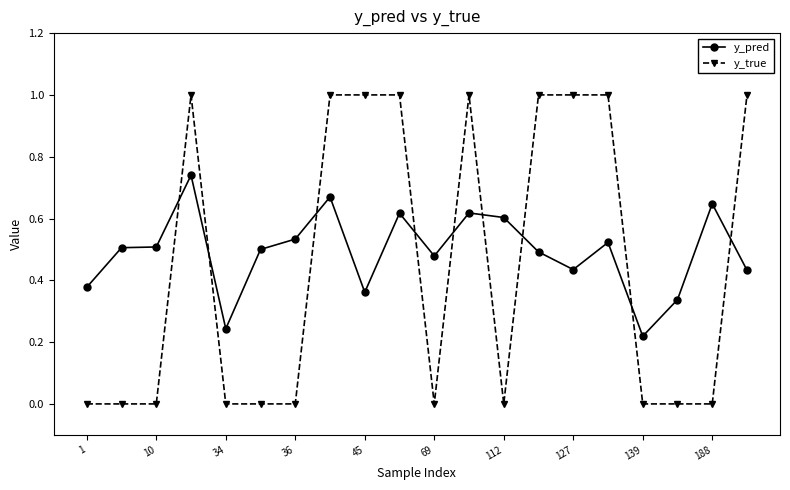

Which series ends up on top after the final intersection of y_true and y_pred?

y_true